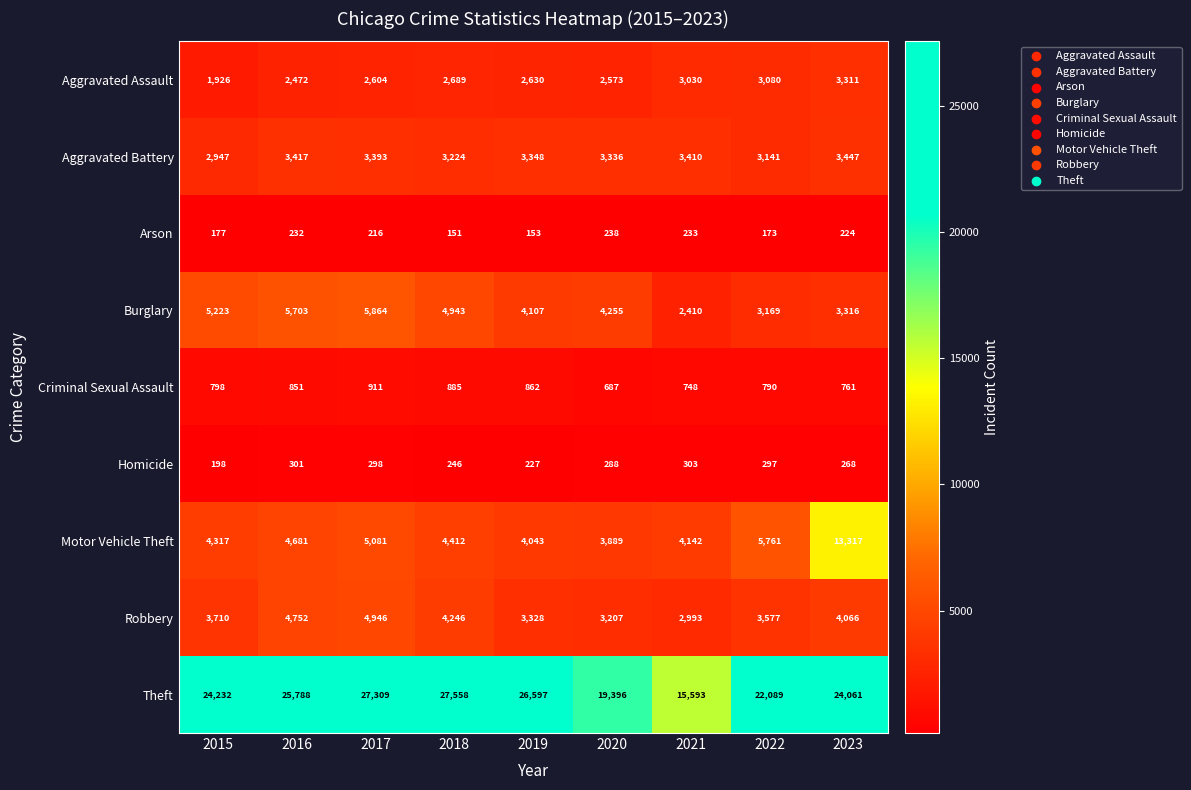

What is the difference between the maximum and minimum values in the Motor Vehicle Theft series?

9428